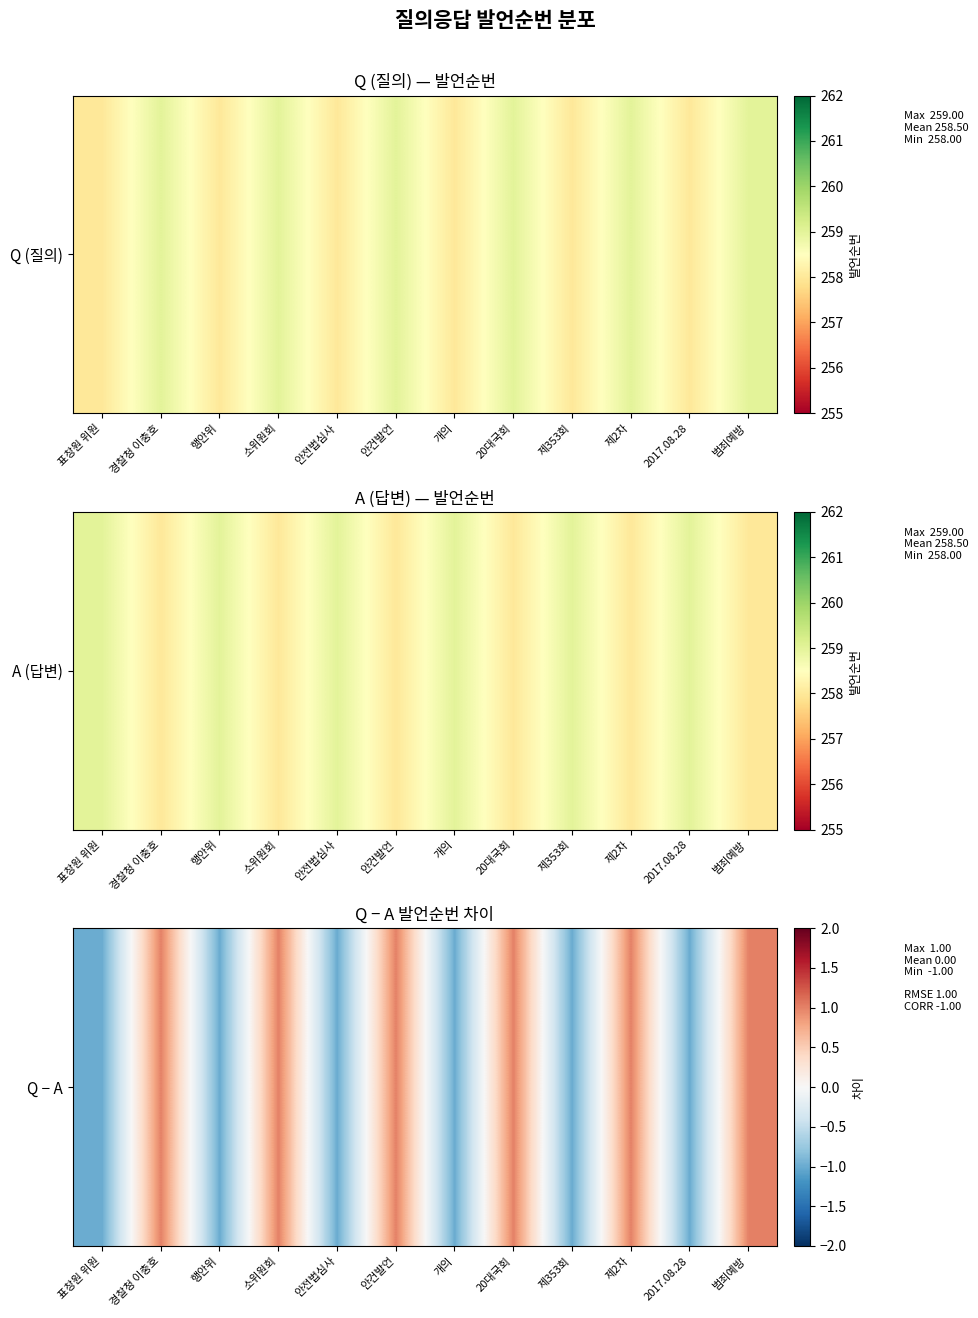

What is the smallest value displayed?

-1